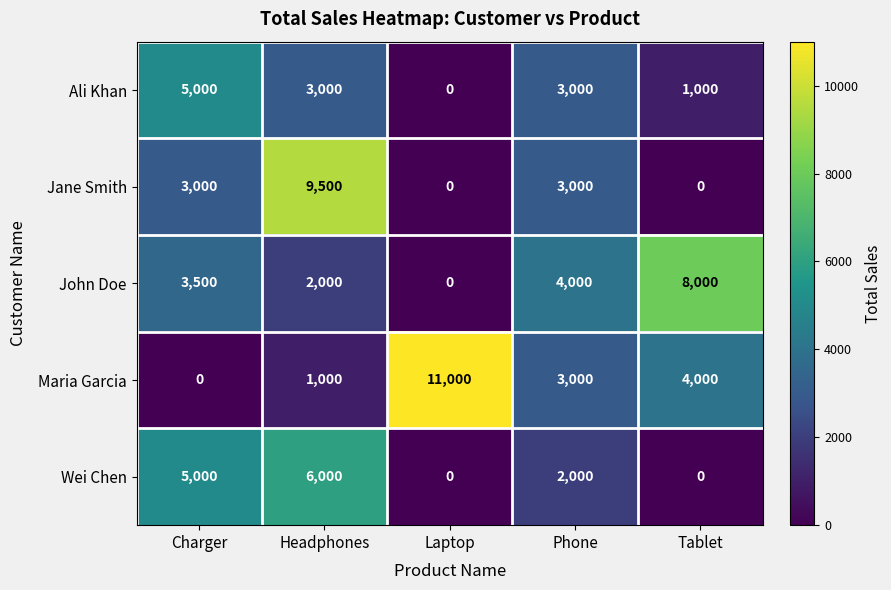

What is the difference between the maximum and second lowest values in the Ali Khan series?

4000